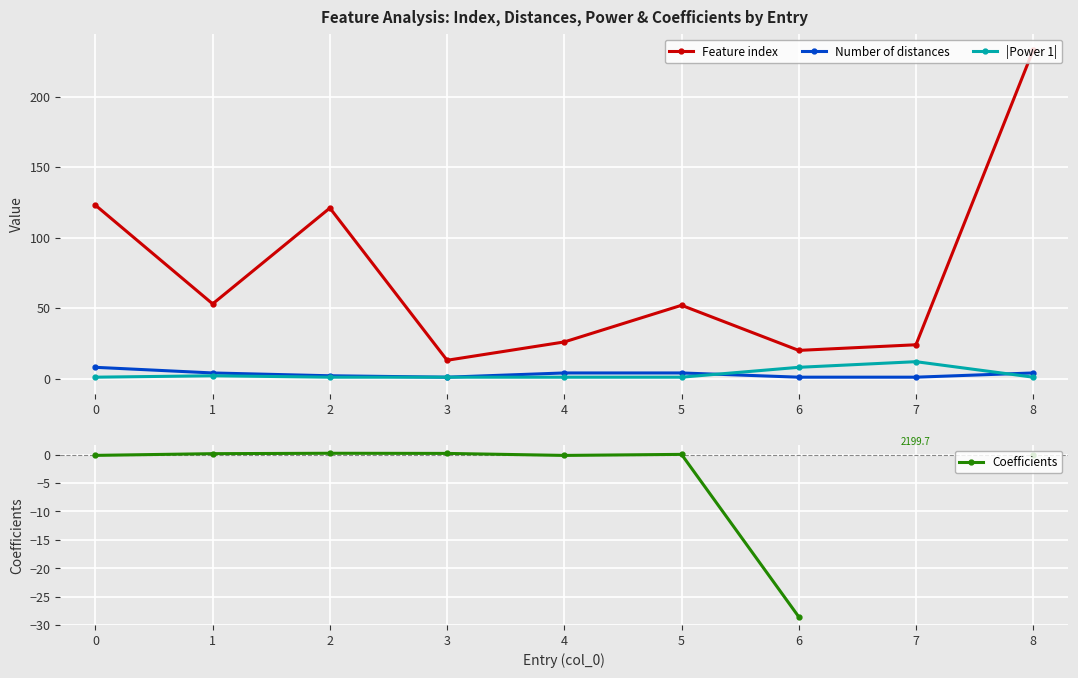

What is the smallest value displayed?

-28.6